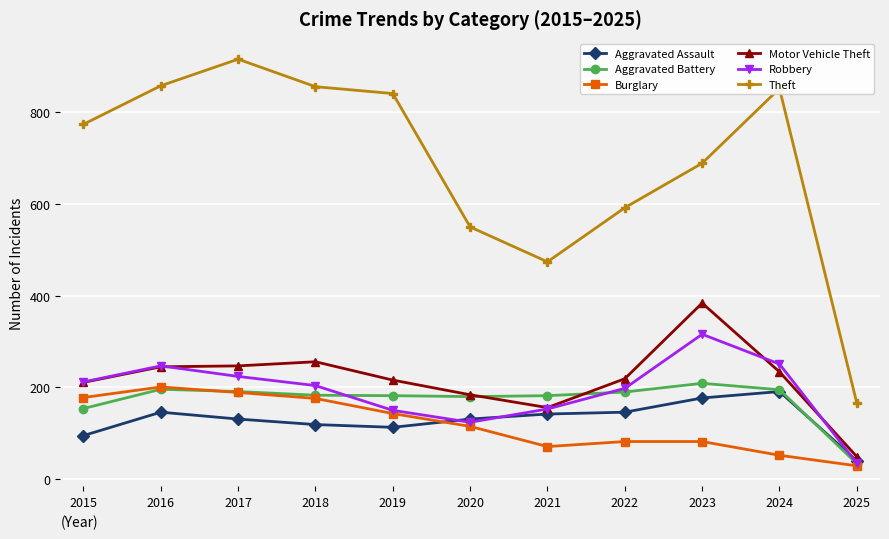

Which series has the largest range (max minus min)?

Theft